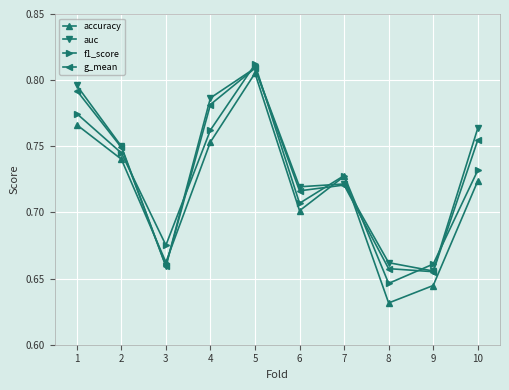

At which category does the chart reach its peak across all series?

5